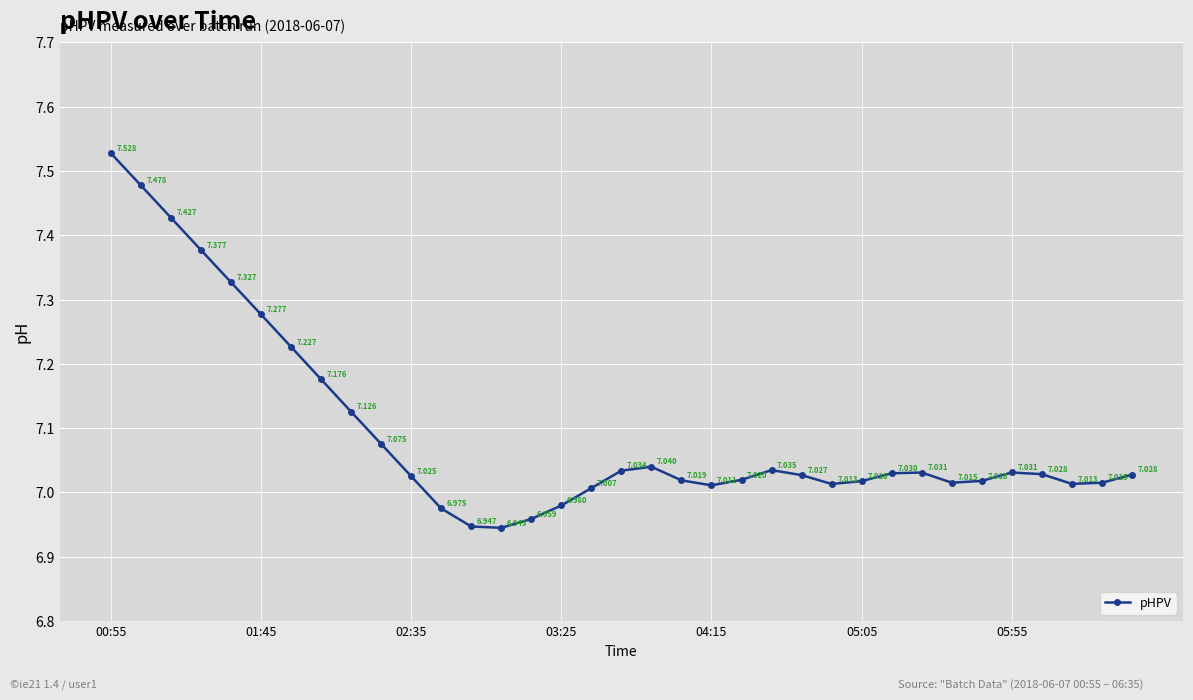

What is the difference between the maximum and minimum values?

0.6